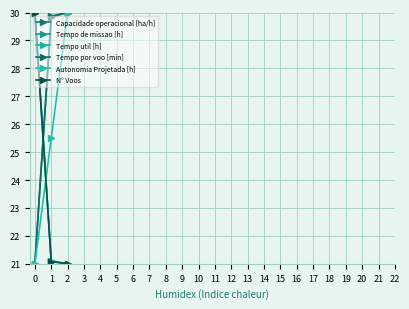

What is the difference between the Tempo de missao [h] values at 1 and 2?

0.1